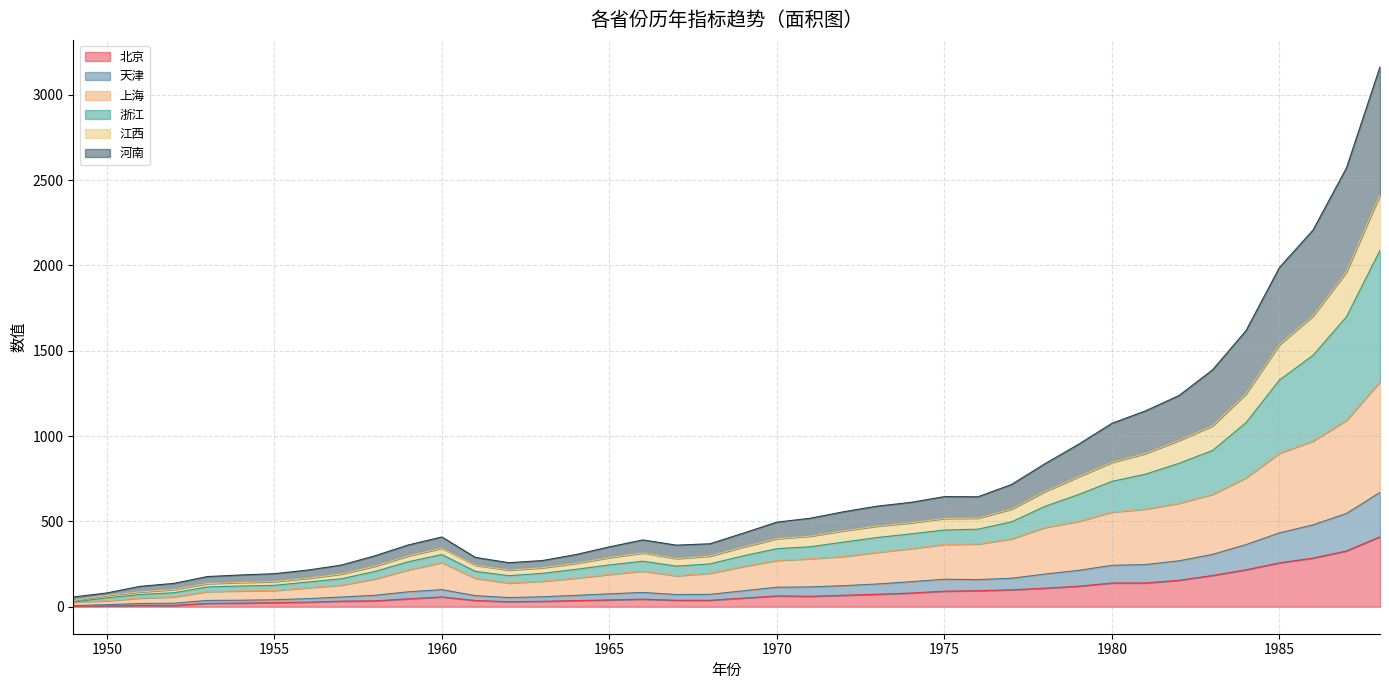

What is the greatest value displayed?

3163.4